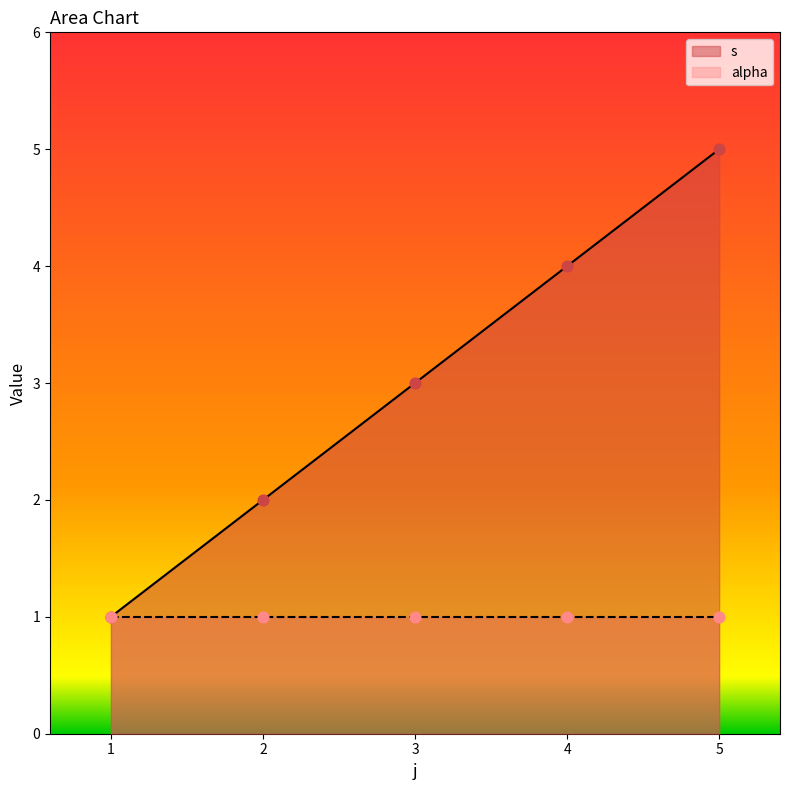

What is the change in value from 2 to 4?

+2